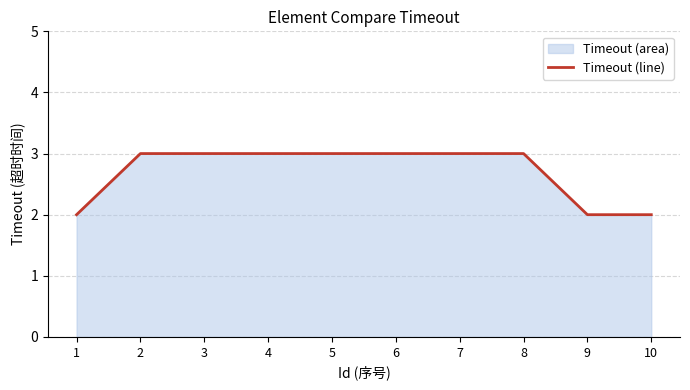

How many lines are shown in the chart?

1